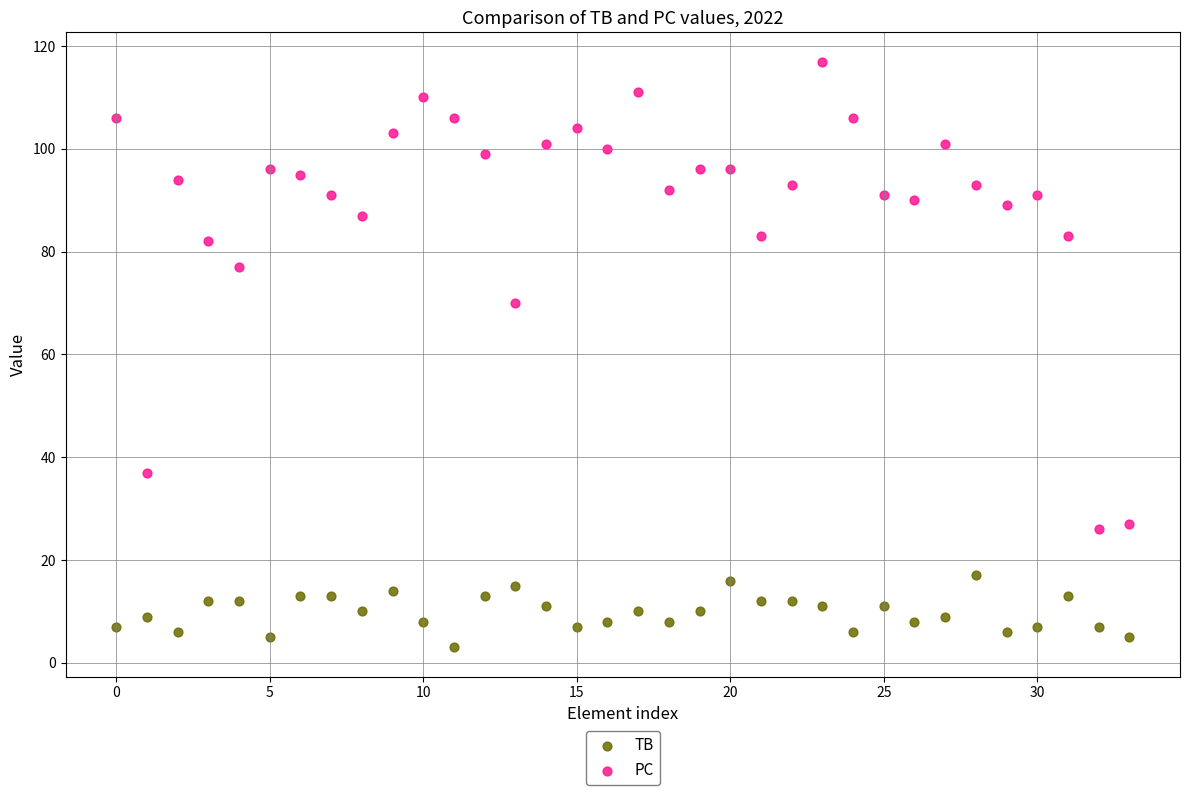

What are all the series names shown in the legend?

TB, PC